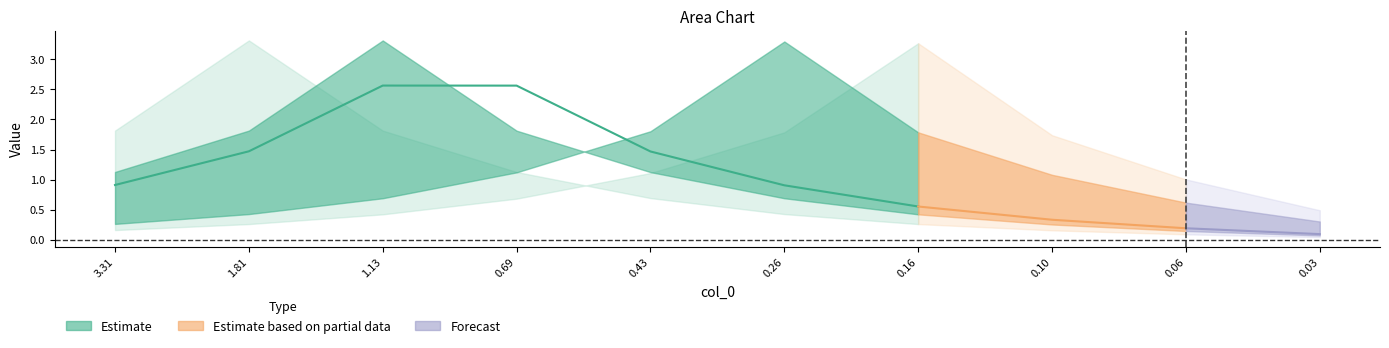

Is it true that col_2 equals 3.3 at 2?

True